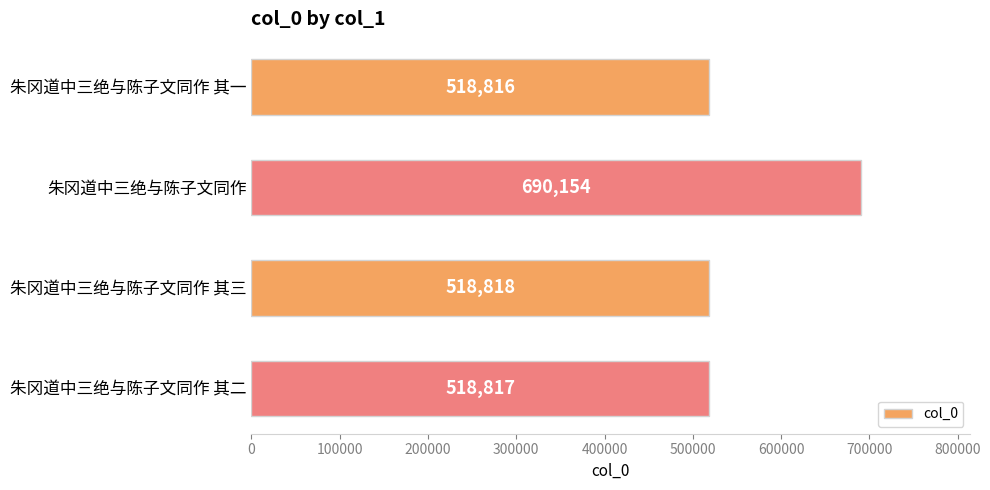

Between 朱冈道中三绝与陈子文同作 其一 and 朱冈道中三绝与陈子文同作 其三, which is larger?

朱冈道中三绝与陈子文同作 其三